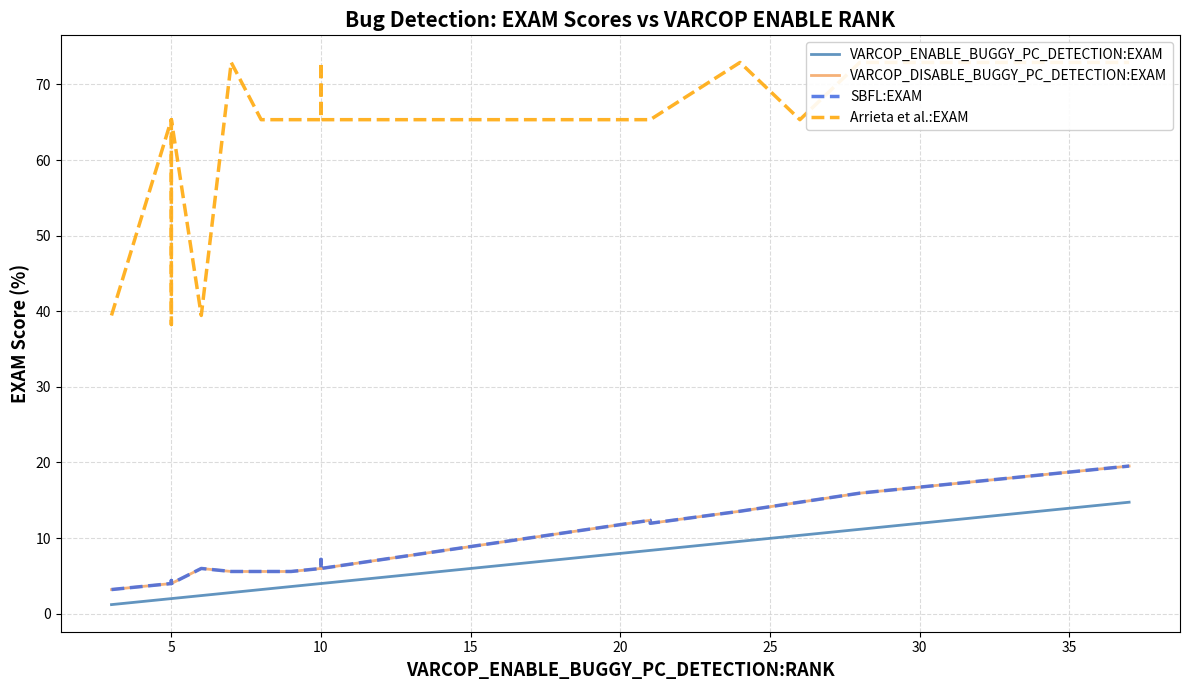

How many values in the SBFL:EXAM series exceed 5?

15